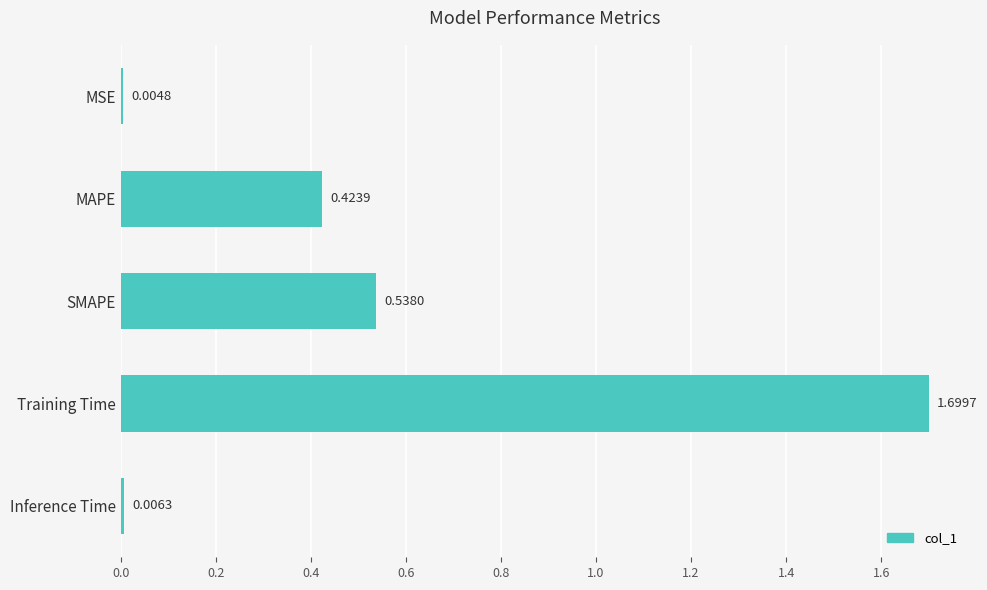

At which label is the value closest to 0?

MSE